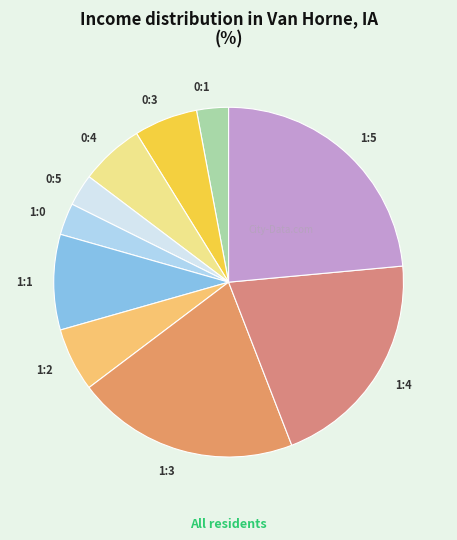

What is the ratio of the value at 1:4 to the value at 1:1?

2.3